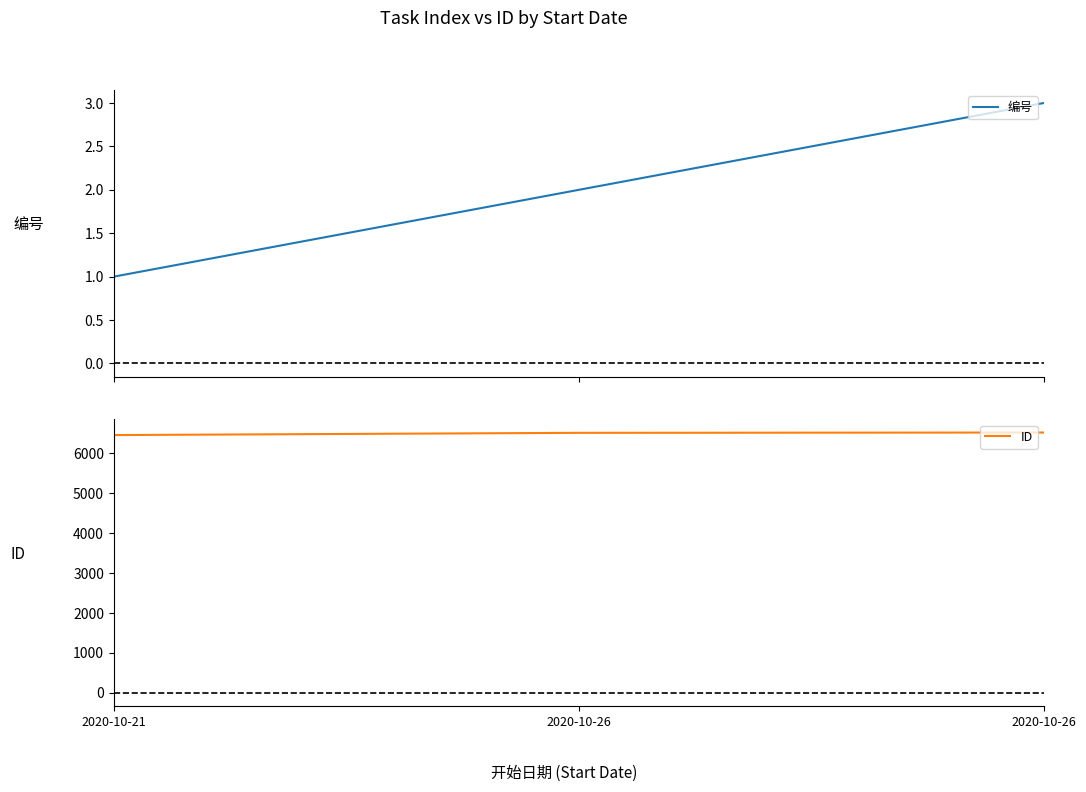

The value of ID at 2020-10-26 is 2682. True or false?

False